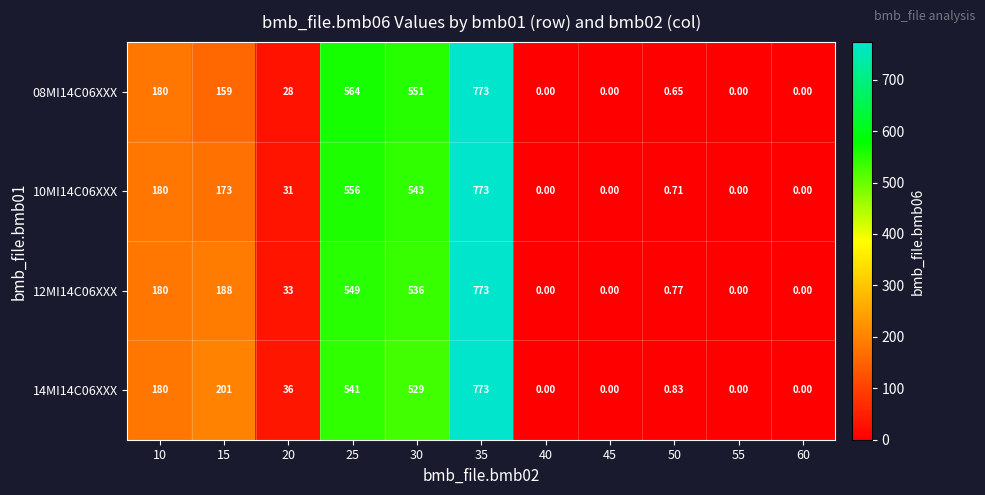

Is the value of 14MI14C06XXX at 55 greater than the value of 12MI14C06XXX at 25?

No